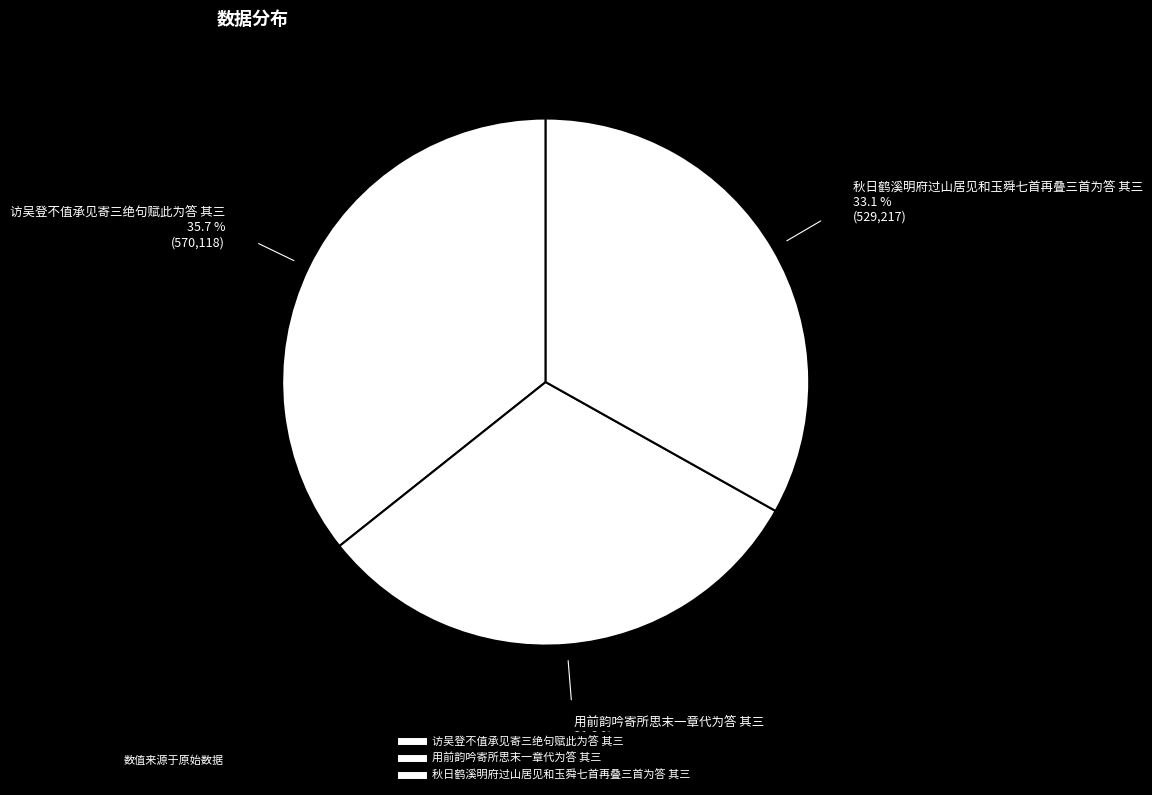

What percentage is the 用前韵吟寄所思末一章代为答 其三 slice, to the nearest percent?

31%